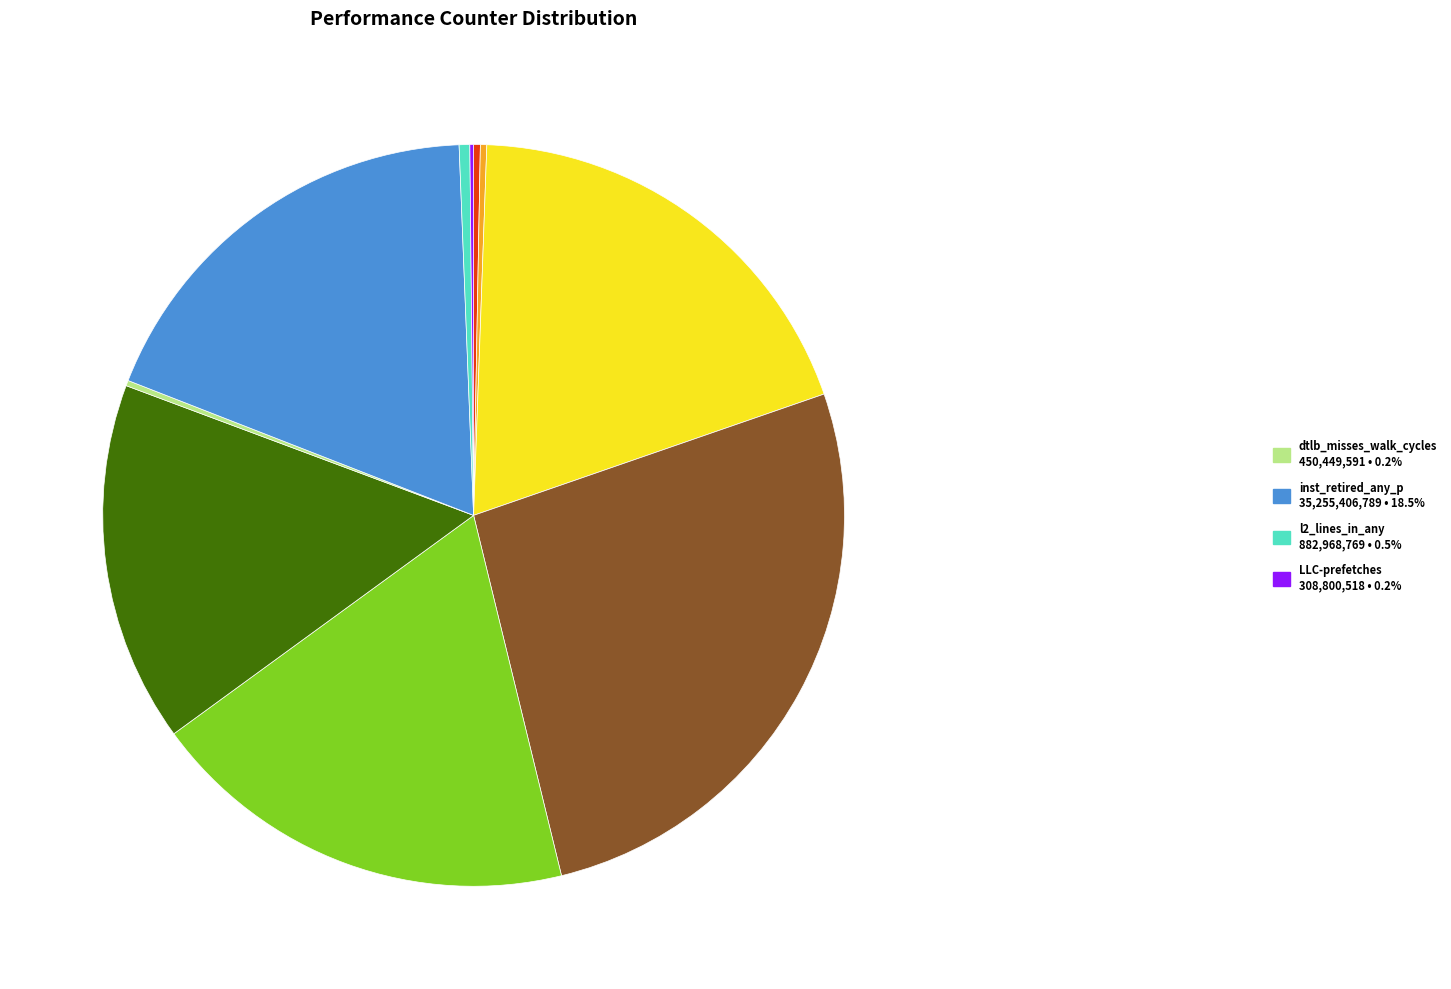

Is there any slice that represents more than half of the pie?

No